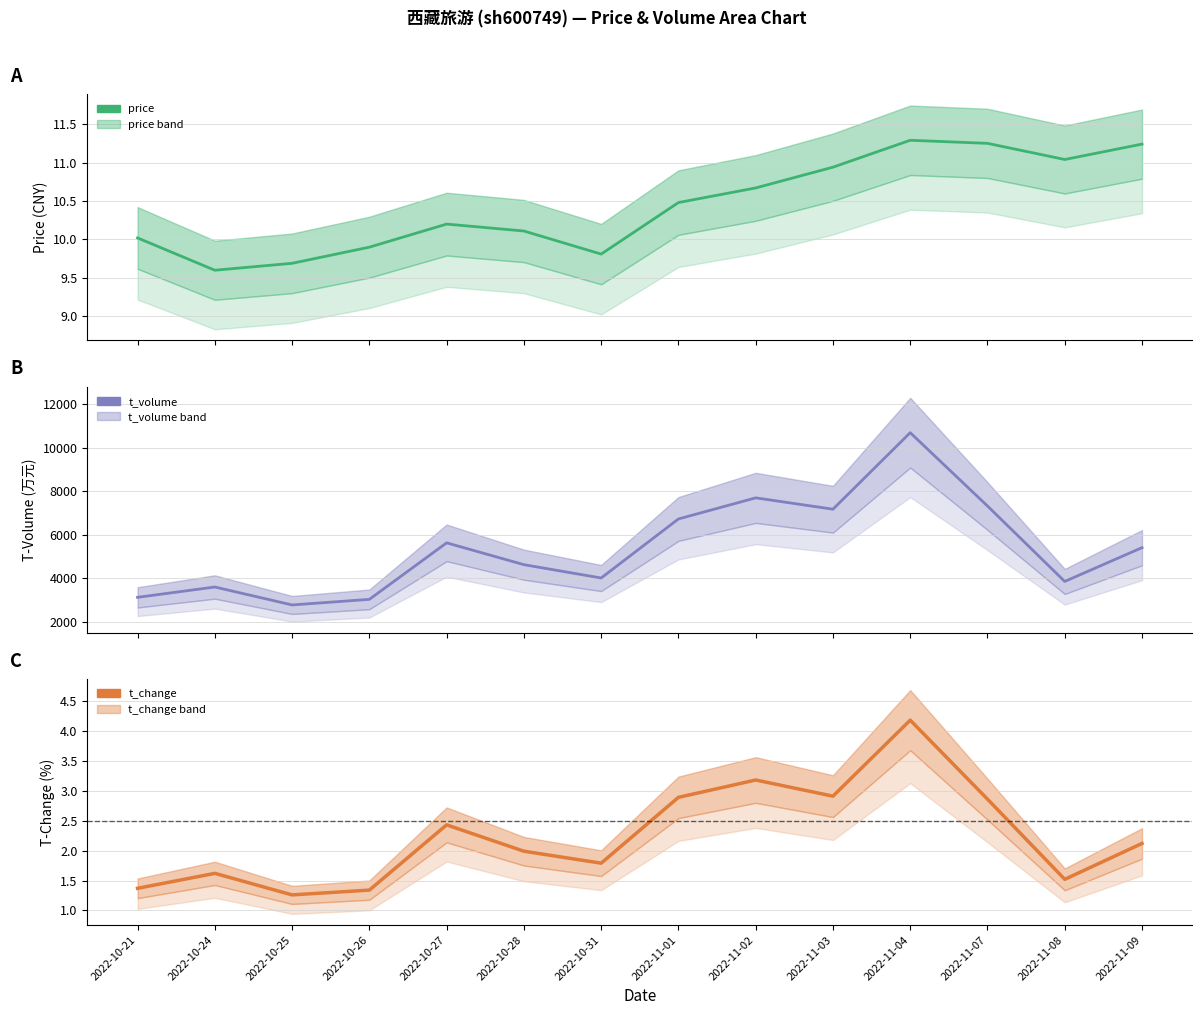

What is the maximum value shown in the chart?

10701.0